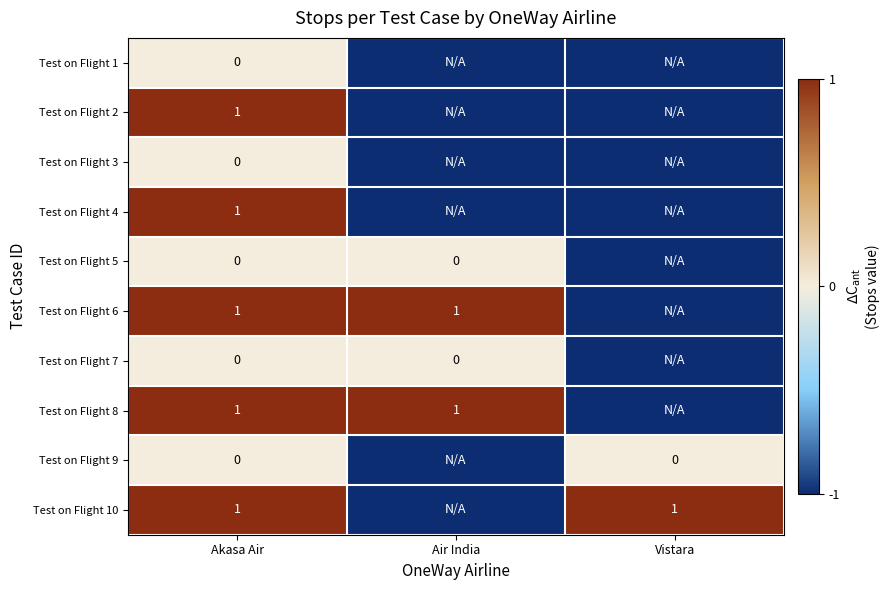

Is it true that Test on Flight 8 equals 1 at Air India?

True